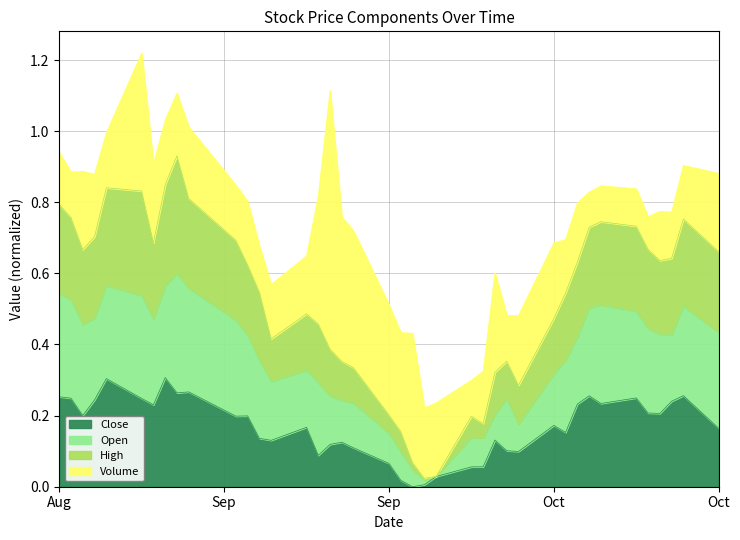

What are all the series names shown in the legend?

Close, Open, High, Volume